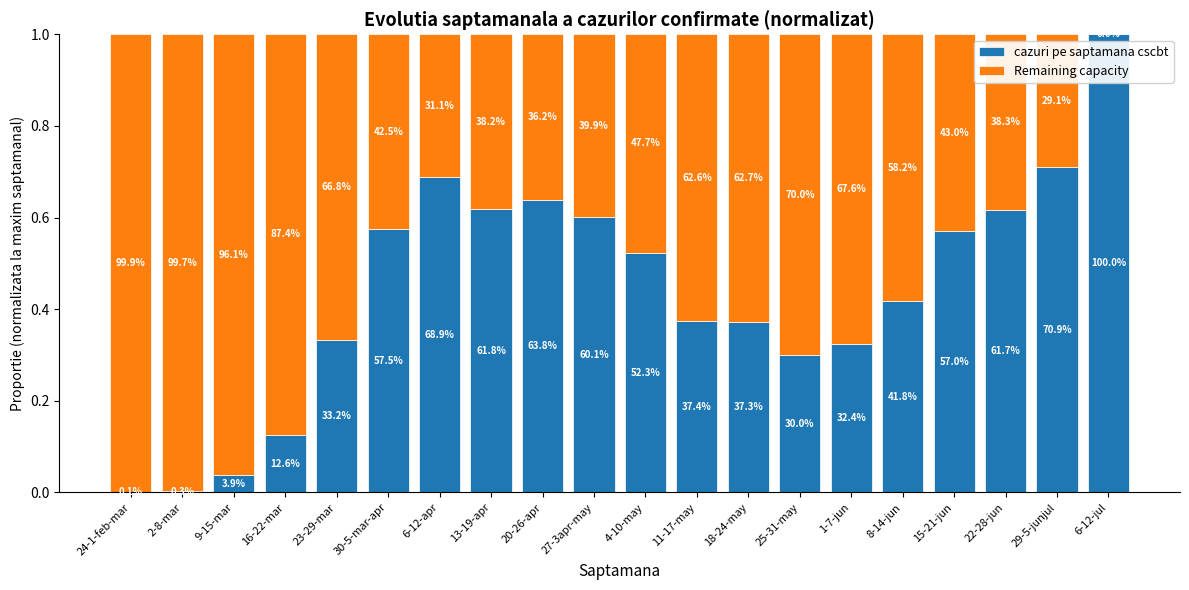

What is the difference between the maximum and minimum values in the Remaining capacity series?

1.0